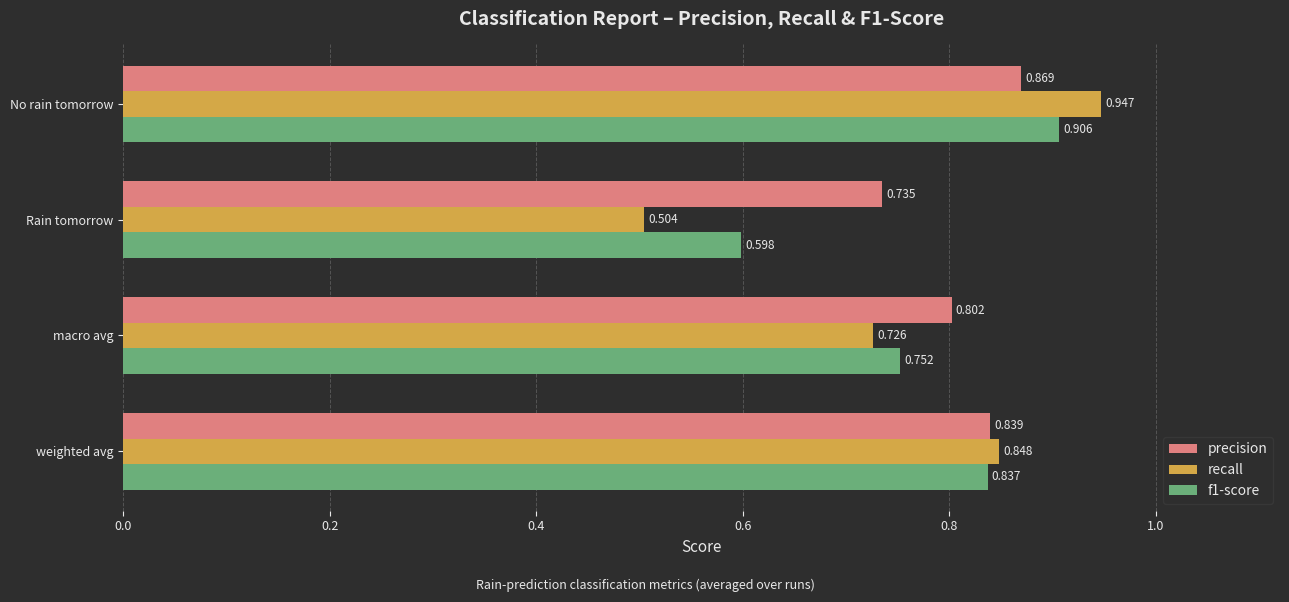

At which category does the chart reach its peak across all series?

No rain tomorrow